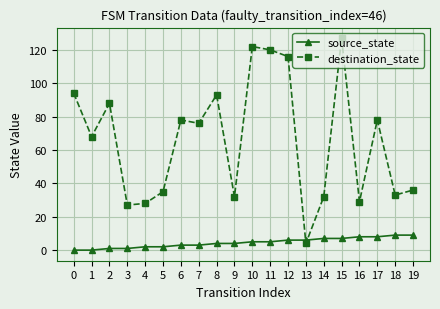

What is the spread (max minus min) of values at 10?

117